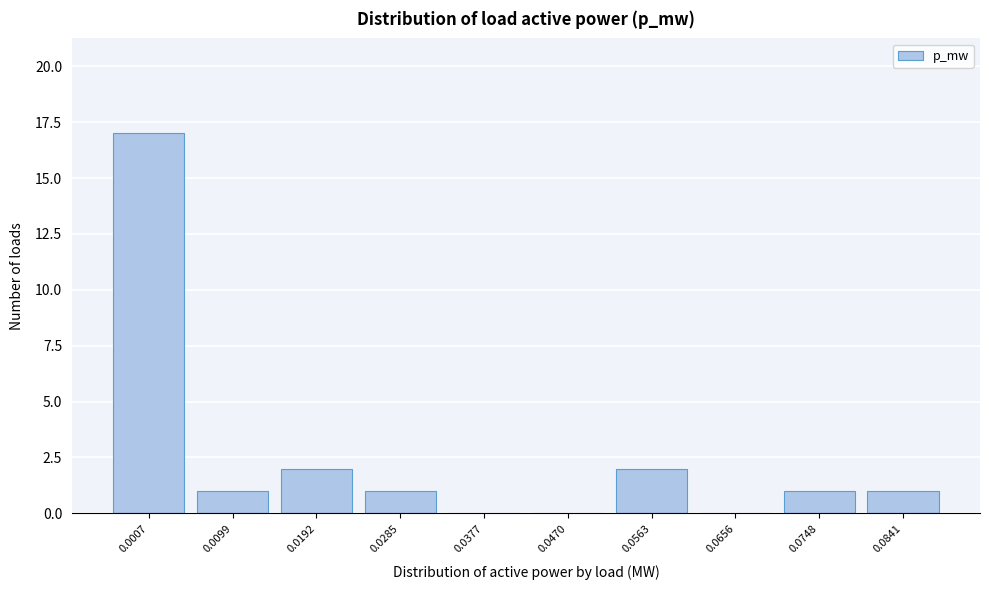

Reading left to right, extract all data points from this chart.

0.0007=17	0.0099=1	0.0192=2	0.0285=1	0.0377=0	0.0470=0	0.0563=2	0.0656=0	0.0748=1	0.0841=1